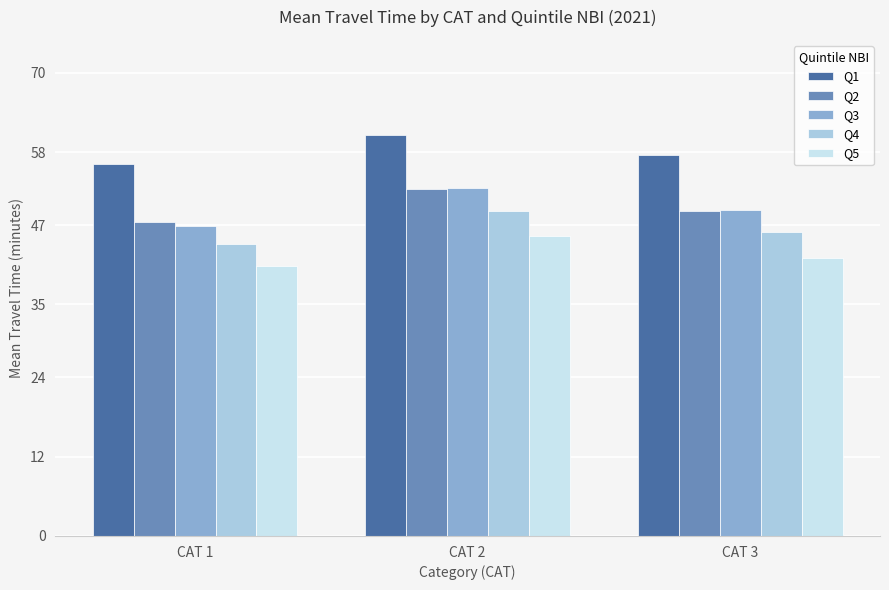

Is it true that Q4 equals 49.2 at CAT 2?

True